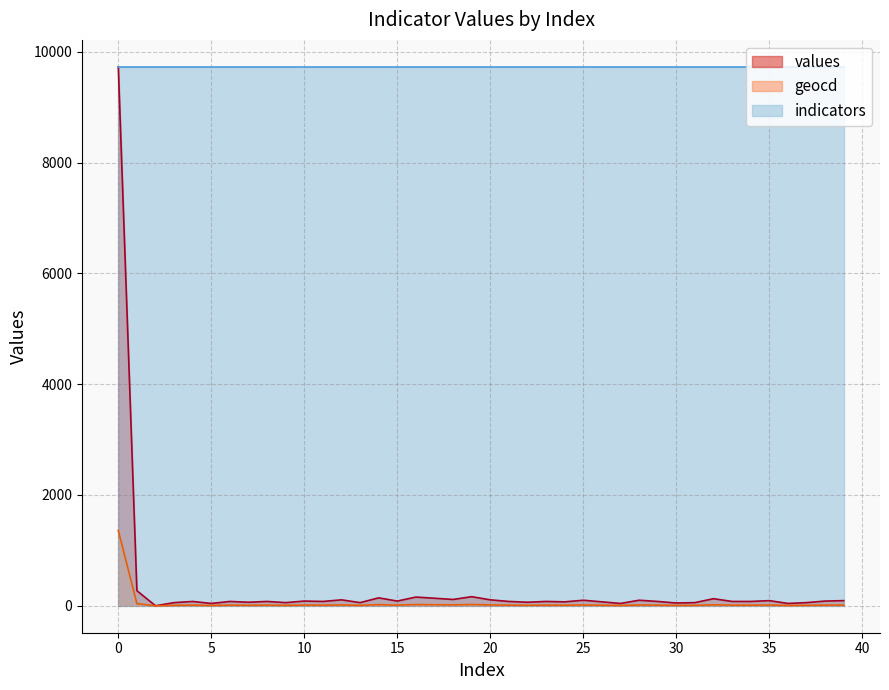

What is the average value of the geocd series?

46